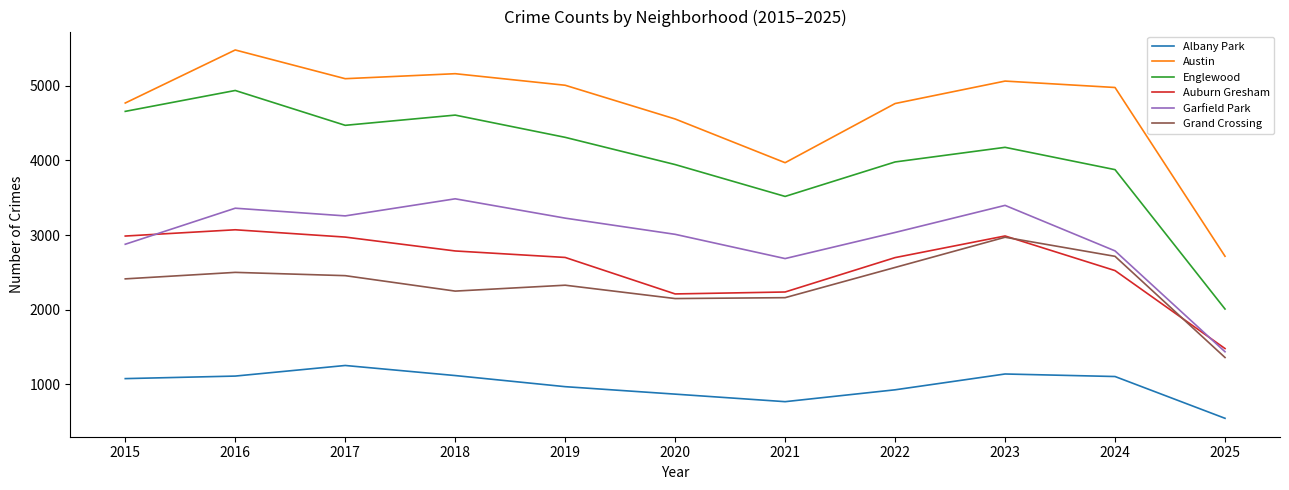

Between 2021 and 2024, which series saw the biggest shift?

Austin